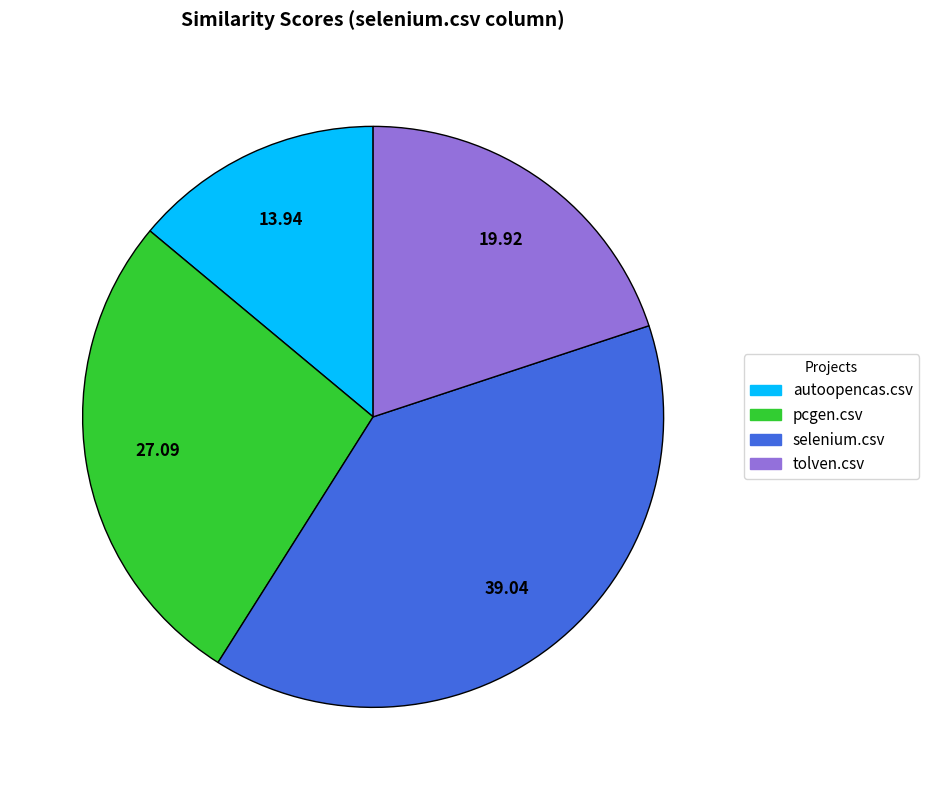

What is the smallest slice in the pie chart?

autoopencas.csv